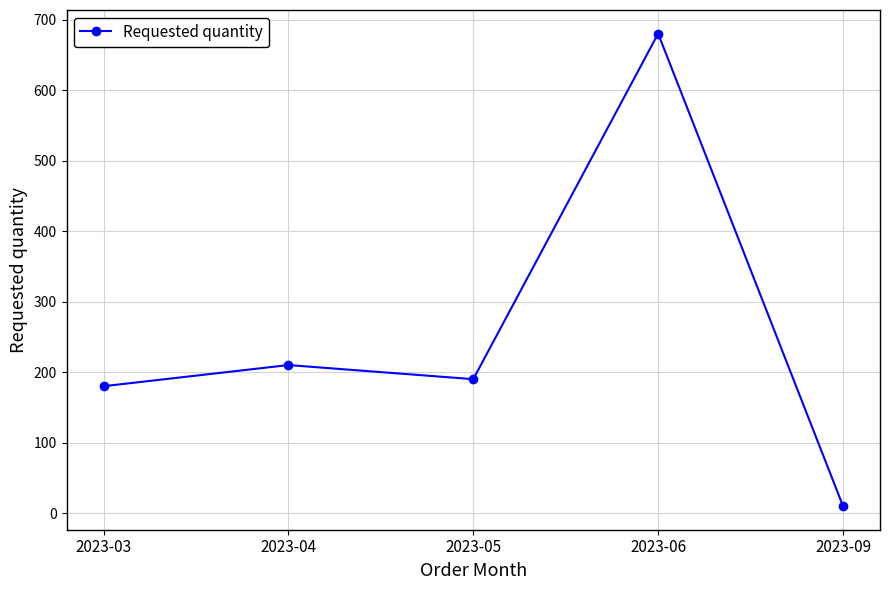

The chart shows a value of 10 at 2023-09. True or false?

True